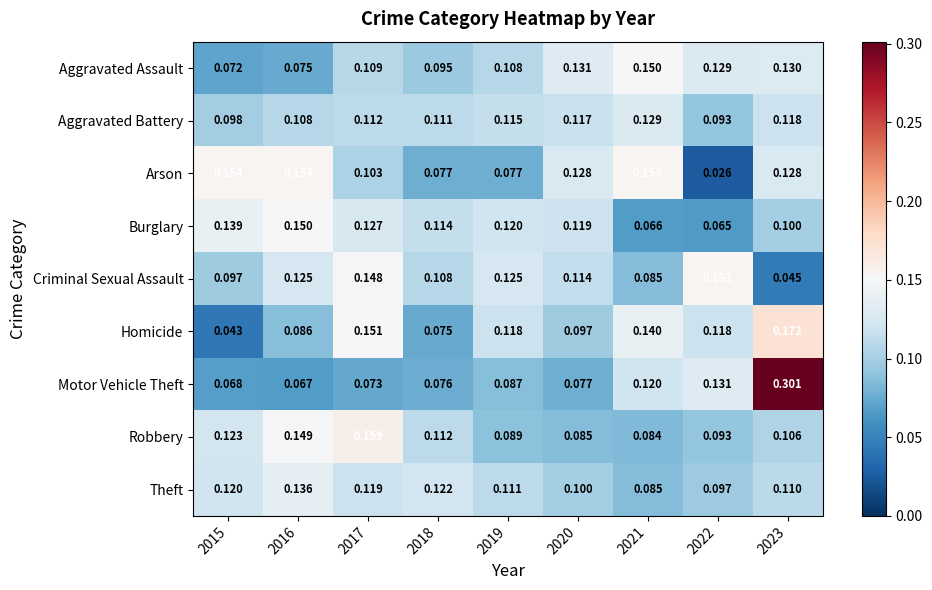

Which category has the lowest value across all series?

2022